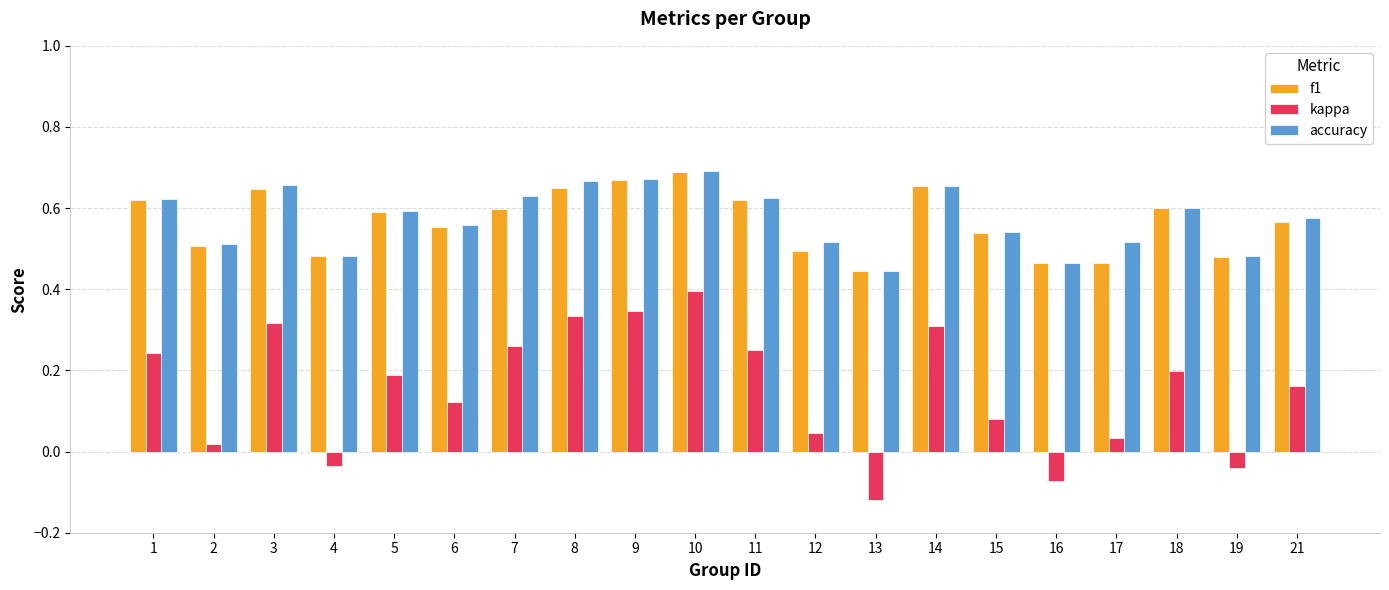

What is the total value across all series at 7?

1.5